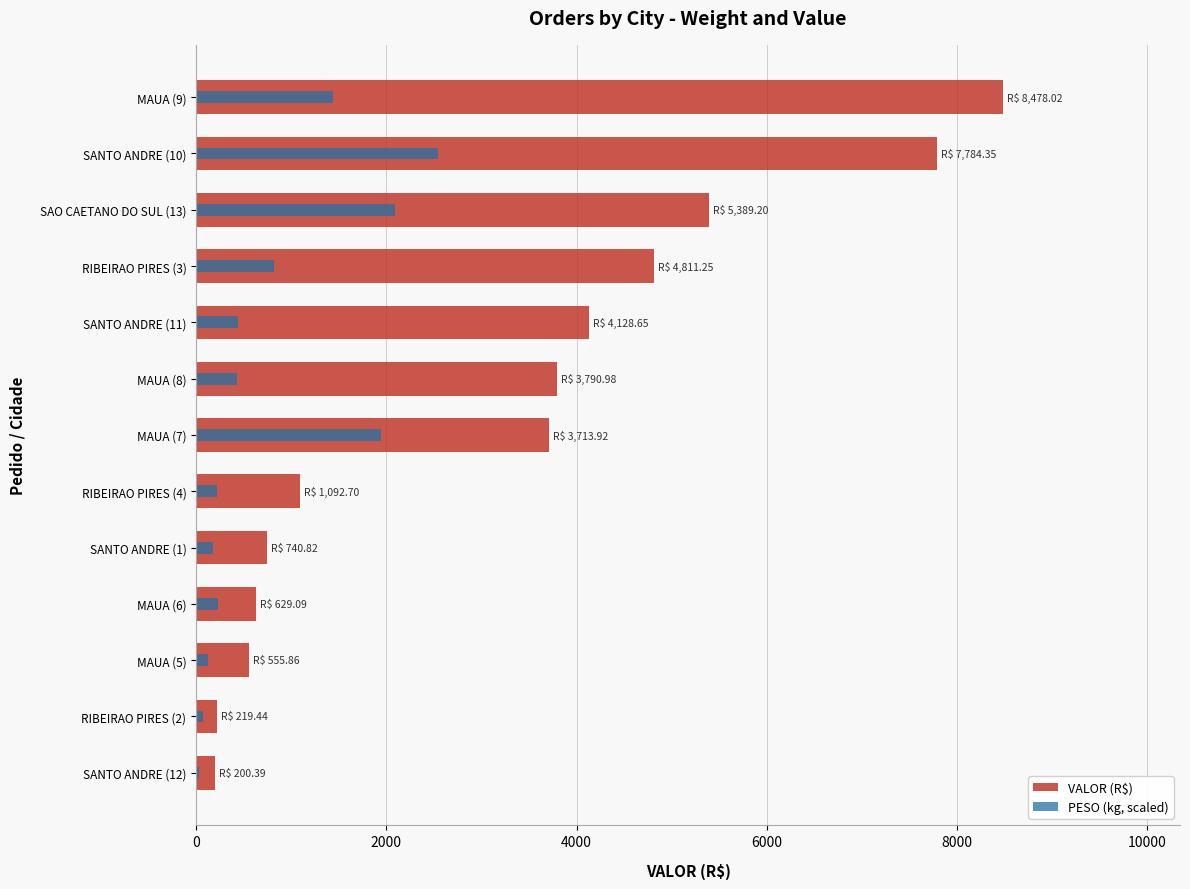

At MAUA (5), list the series in order from smallest to largest.

PESO (kg, scaled), VALOR (R$)